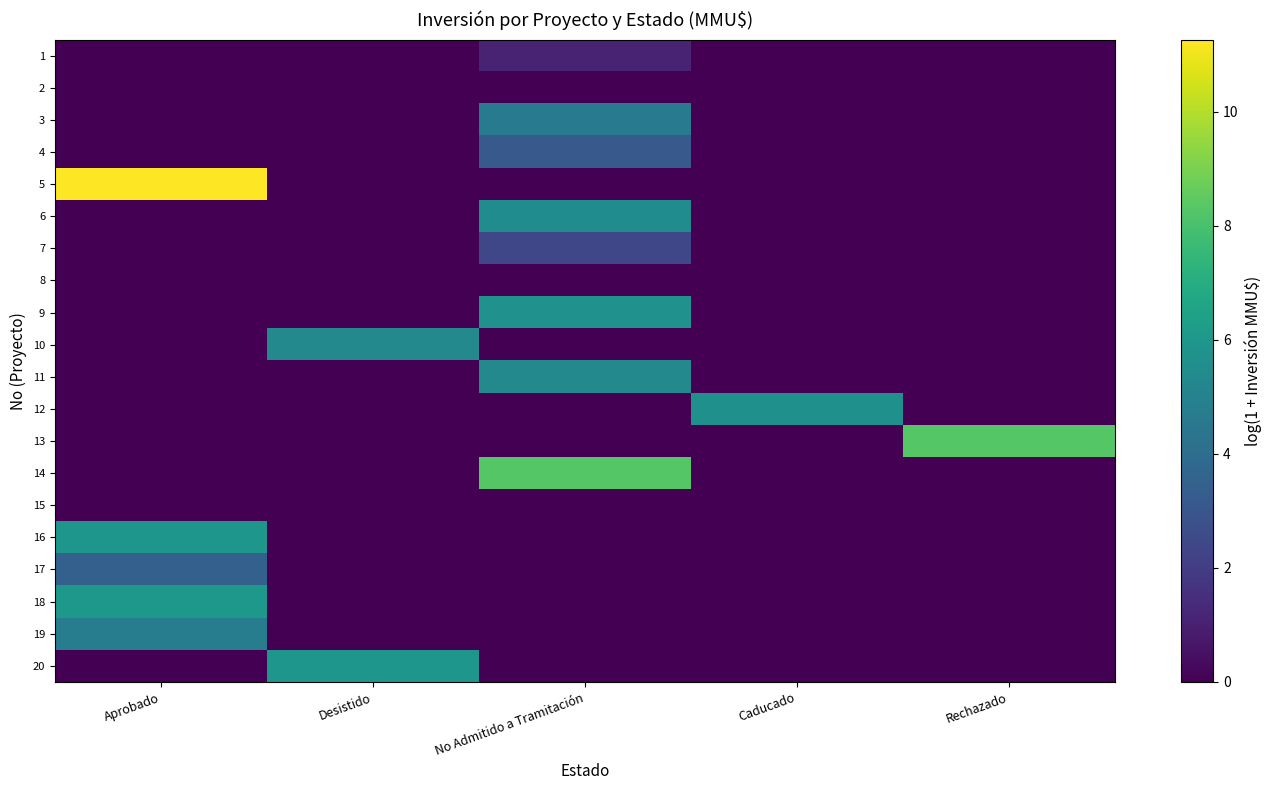

Which label corresponds to the smallest value in the chart?

Aprobado